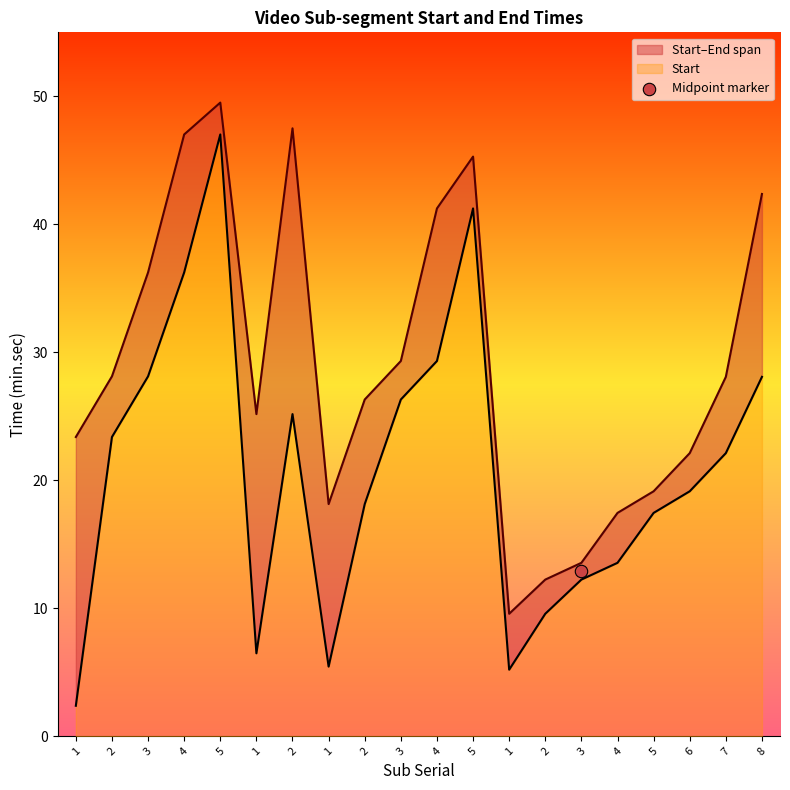

Which series reaches the maximum Y coordinate?

End